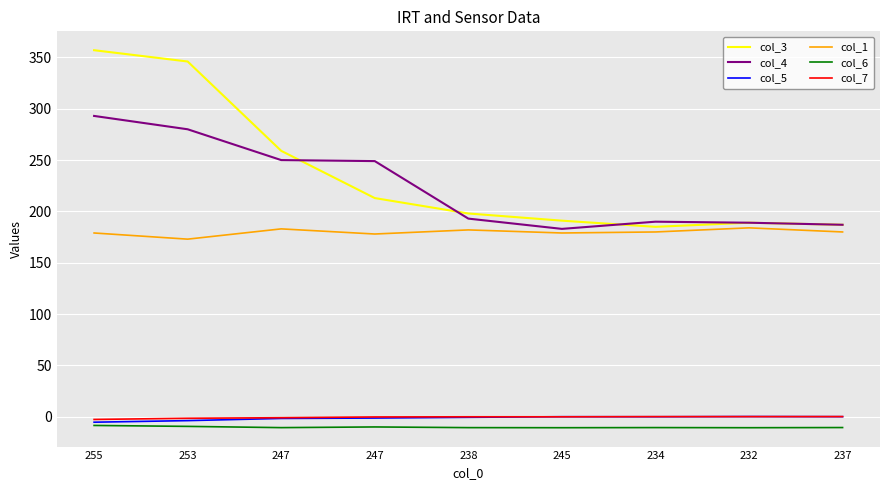

Count the number of data series in this chart.

6